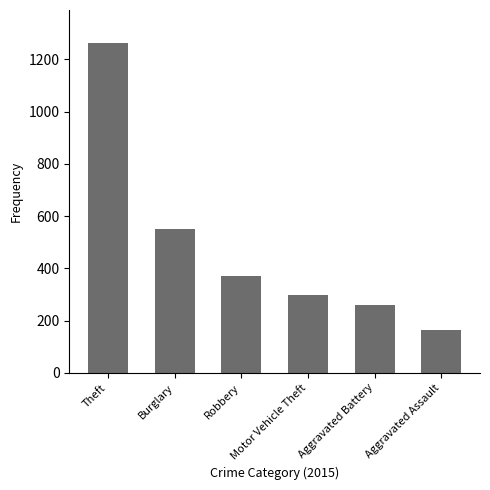

List the labels in order of value, smallest first.

Aggravated Assault, Aggravated Battery, Motor Vehicle Theft, Robbery, Burglary, Theft